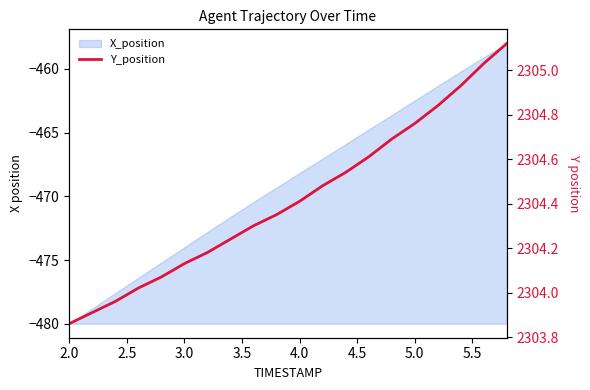

Does the chart have visible grid lines?

No